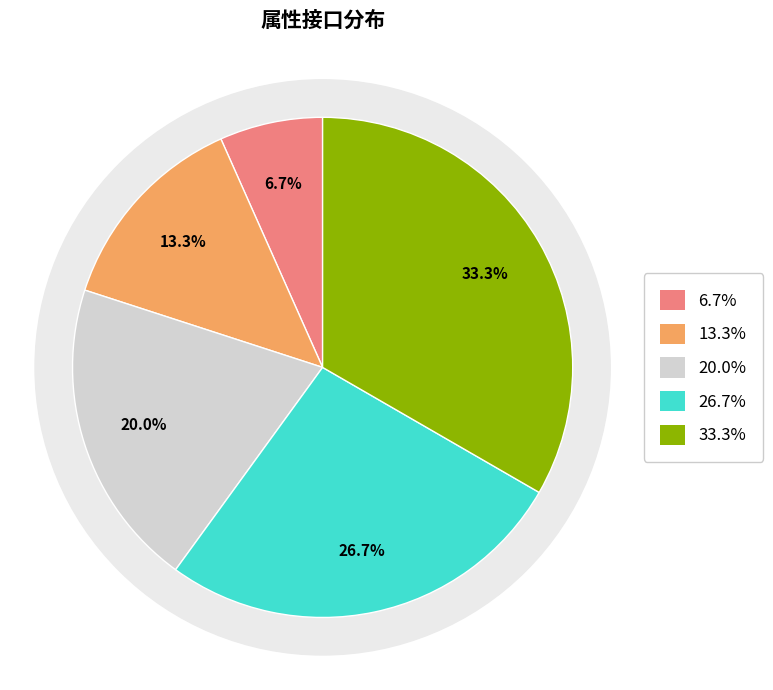

What is the change in value from 查看属性接口 to 属性列表接口?

+3